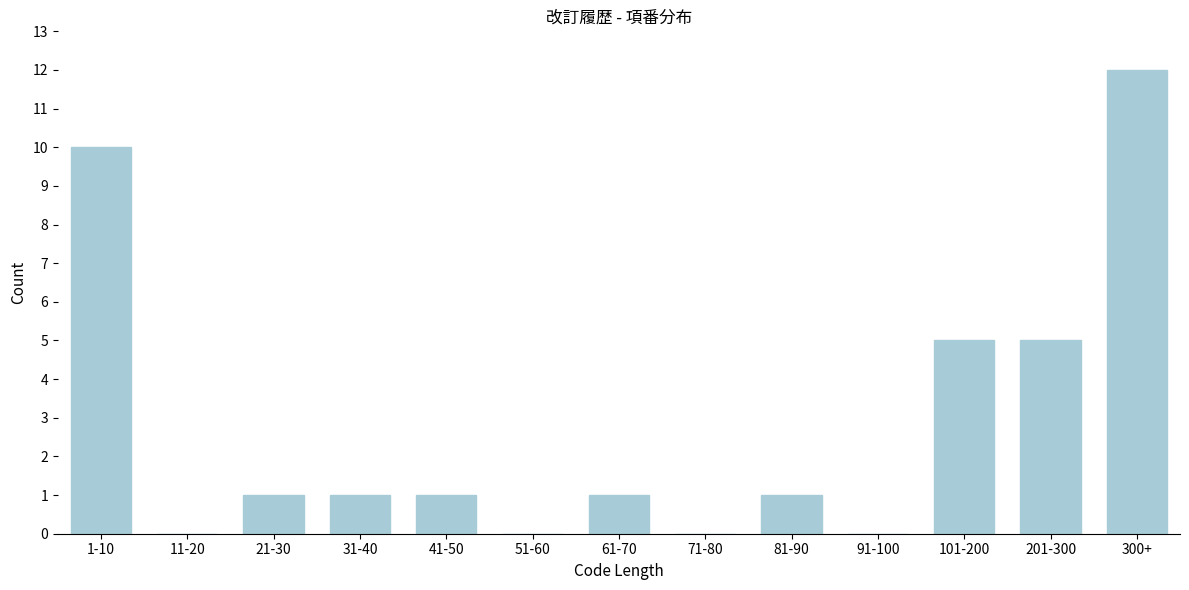

Reading right to left, list all the values displayed in this chart.

300+=12	201-300=5	101-200=5	91-100=0	81-90=1	71-80=0	61-70=1	51-60=0	41-50=1	31-40=1	21-30=1	11-20=0	1-10=10